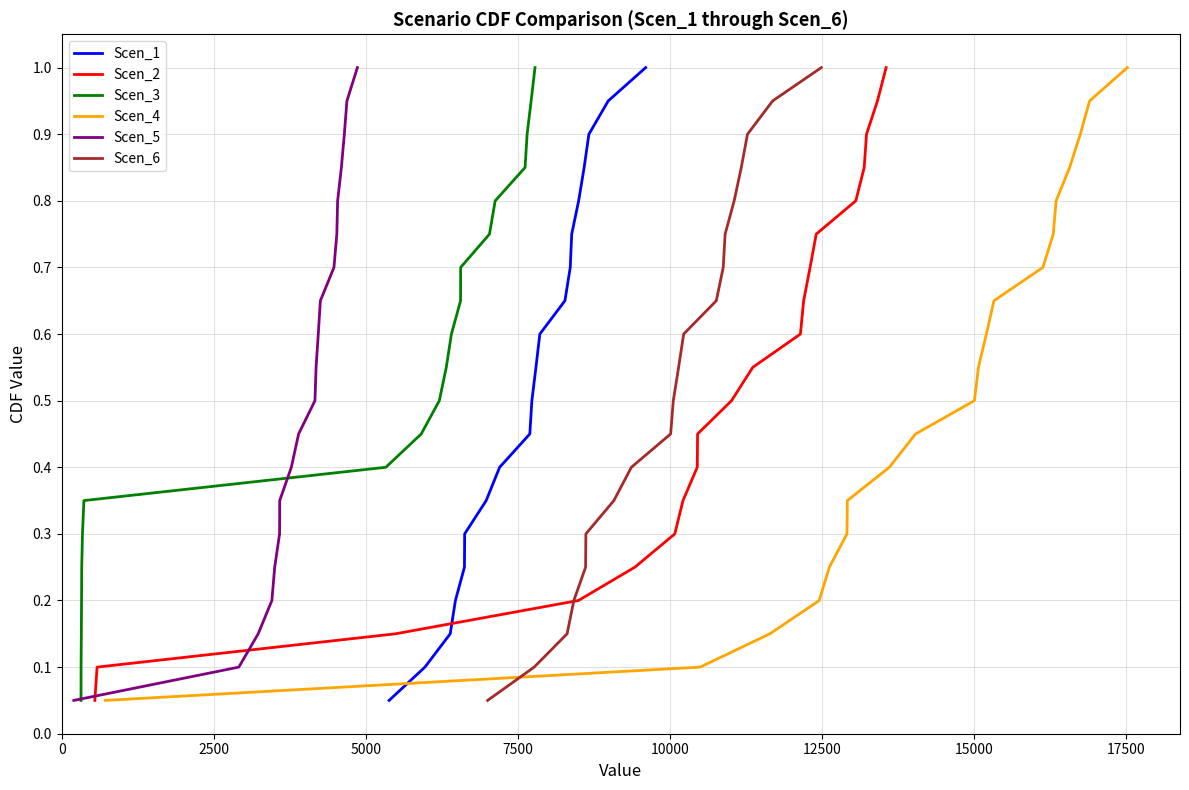

What is the maximum value for Scen_1?

1.0